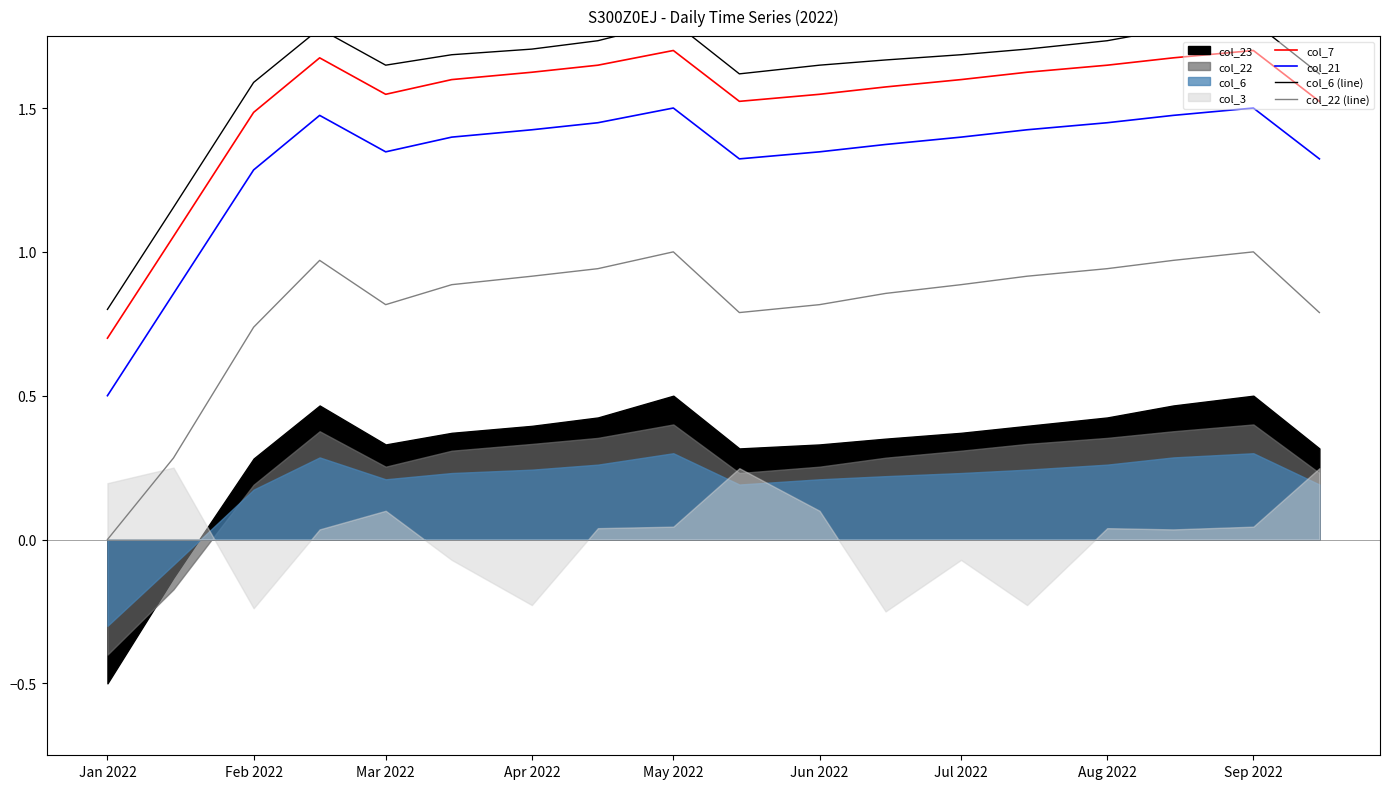

True or false: col_22 (line) and col_21 cross at least once.

False